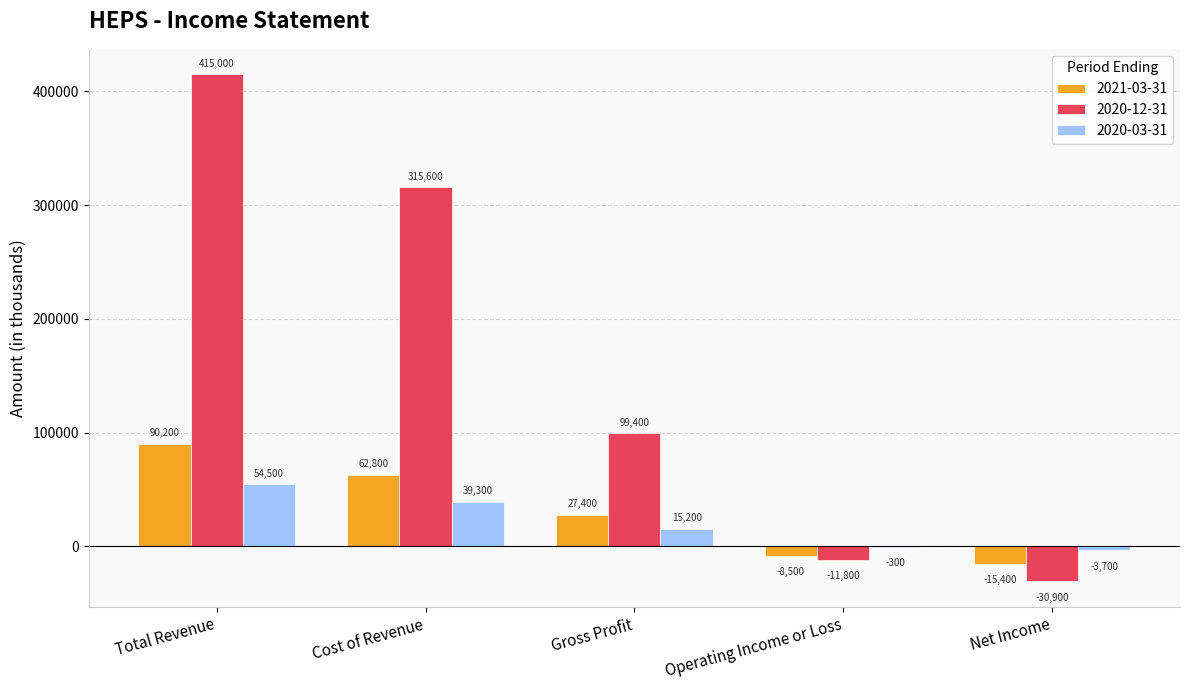

Are the bars horizontal?

No